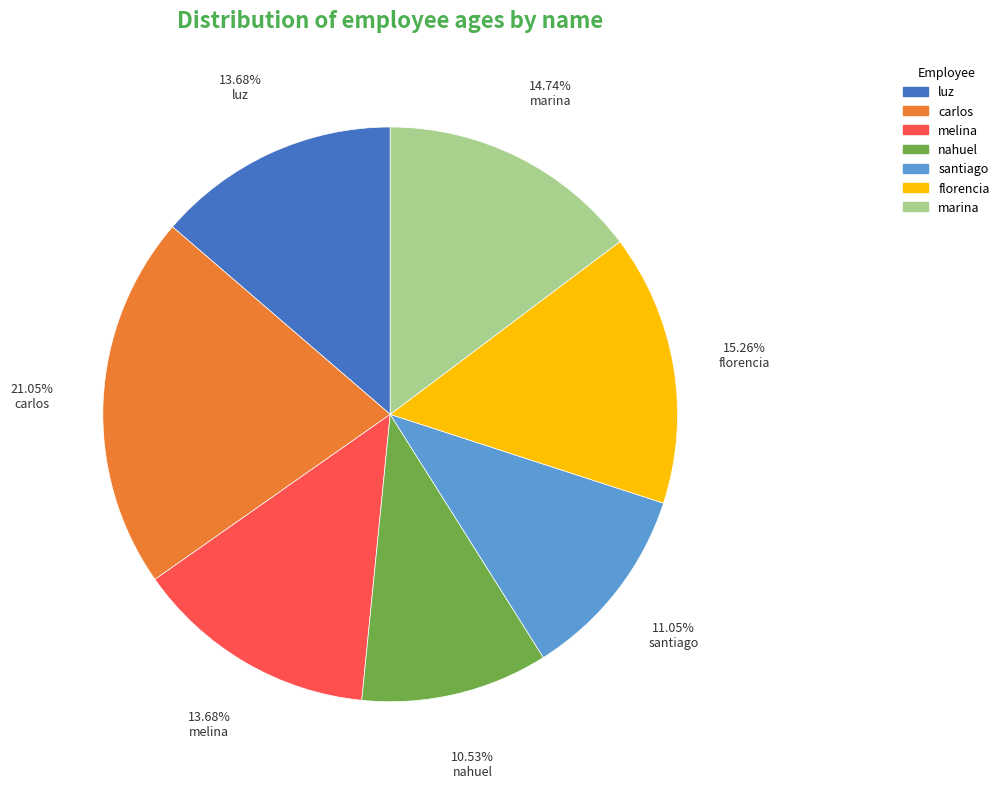

Between luz and nahuel, which is larger?

luz